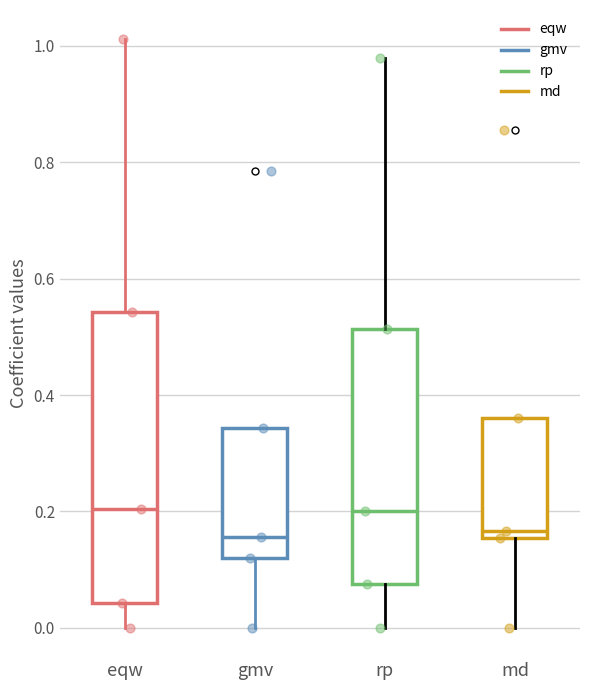

Reading left to right, read every box against the y-axis: the position of its median line, the range the box covers, and the ends of its whiskers. The values are not printed on the chart, so give them approximately, as read against the axis.

eqw: median 0.20, box 0.04 to 0.54, whiskers 0.00 to 1.02
gmv: median 0.16, box 0.12 to 0.34, whiskers 0.00 to 0.34
rp: median 0.20, box 0.08 to 0.52, whiskers 0.00 to 0.98
md: median 0.16 (just above the box's lower edge), box 0.16 to 0.36, whiskers 0.00 to 0.36